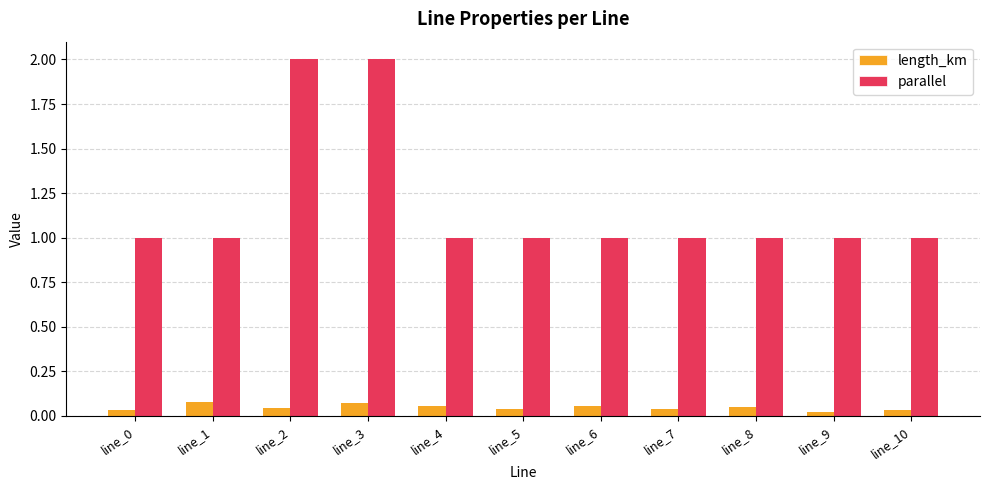

Which series has the largest range (max minus min)?

parallel